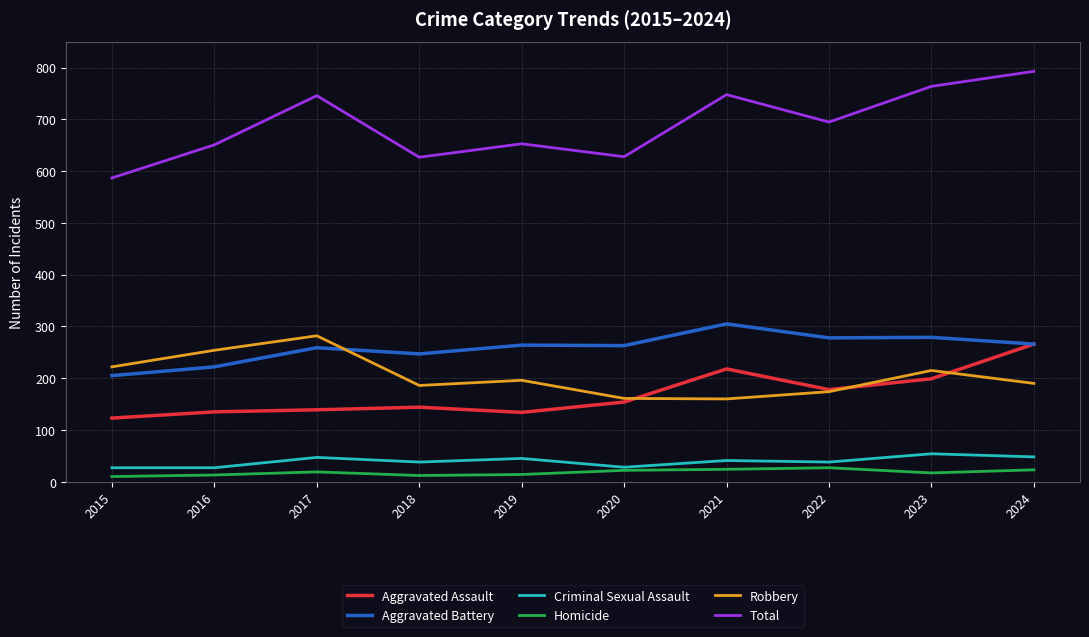

True or false: Homicide and Total intersect in this chart.

False